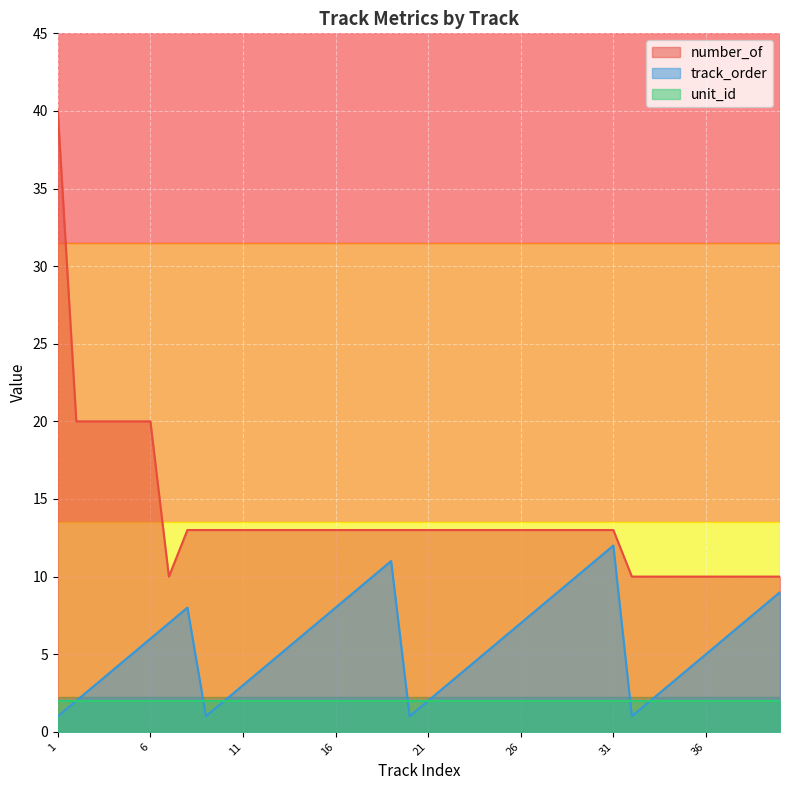

What is the maximum value shown in the chart?

40